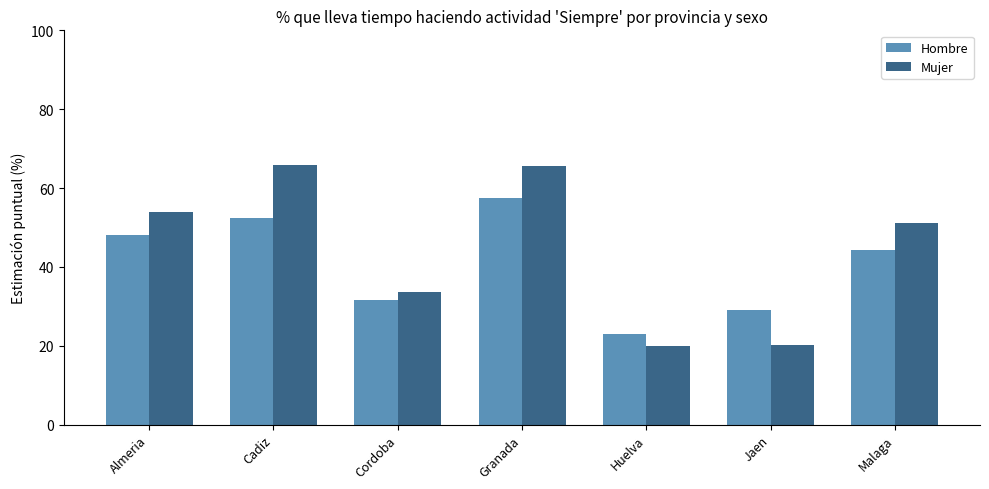

Rank the series by their maximum value, from lowest to highest.

Hombre, Mujer